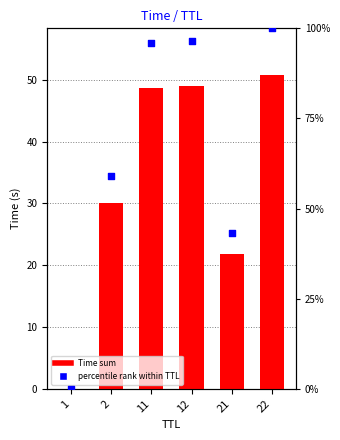

At which category is the sum across all series the highest?

22